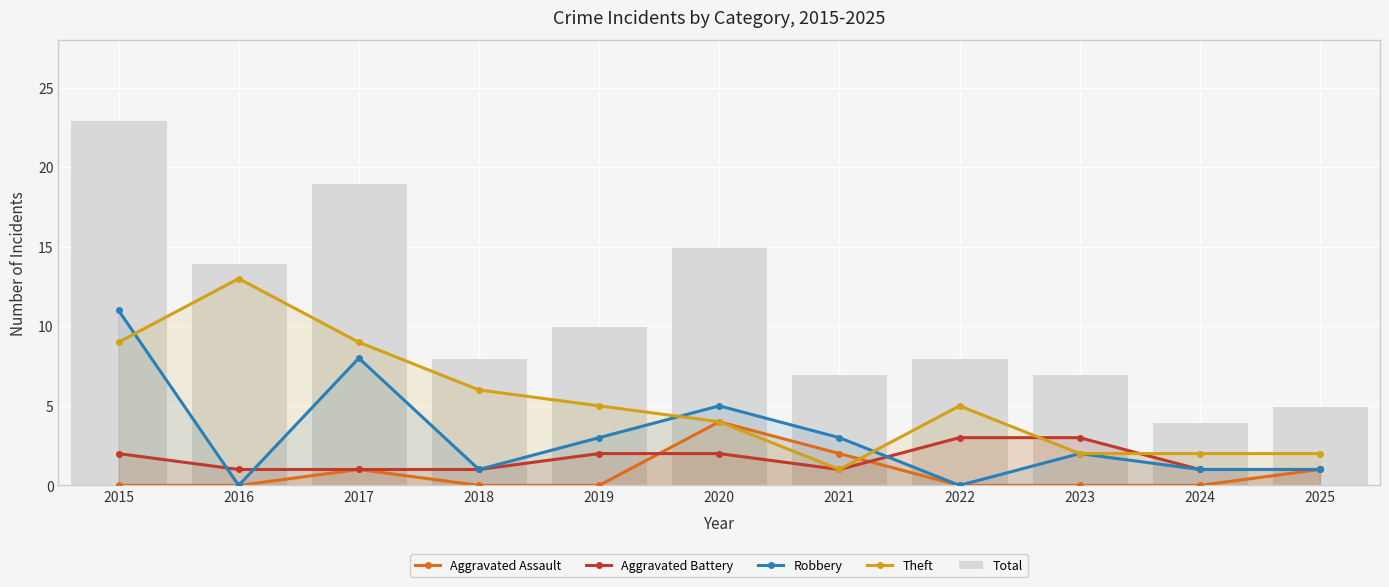

How many values in Aggravated Assault are above zero?

4